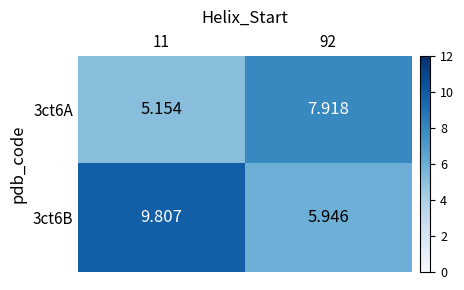

List the series in order of their overall mean, highest first.

3ct6B, 3ct6A